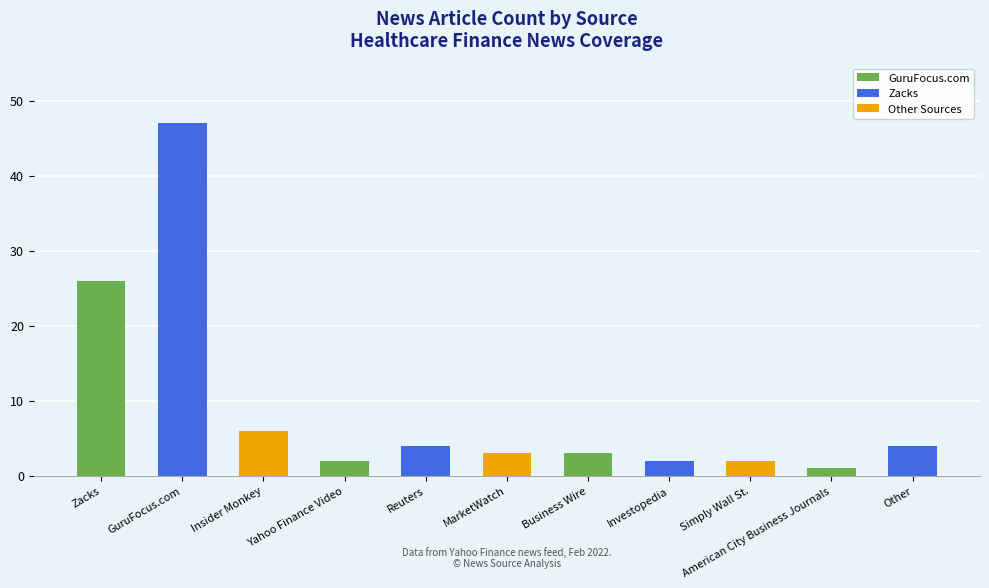

What is the difference between the values at GuruFocus.com and Investopedia?

45